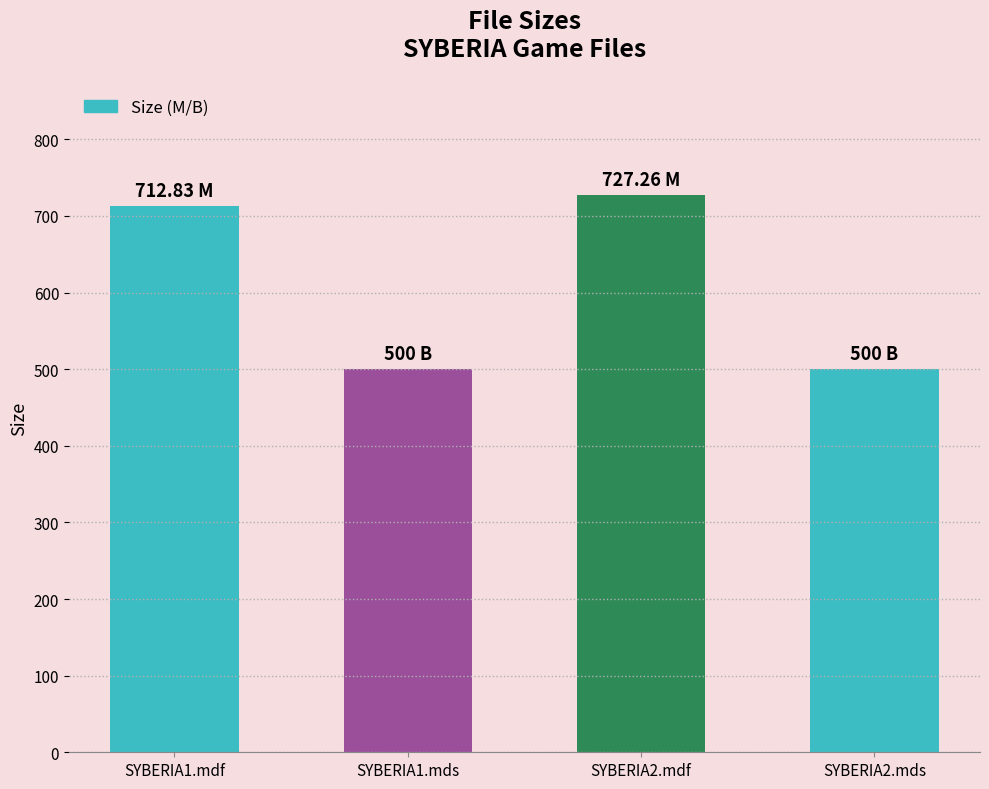

What is the average value?

610.0